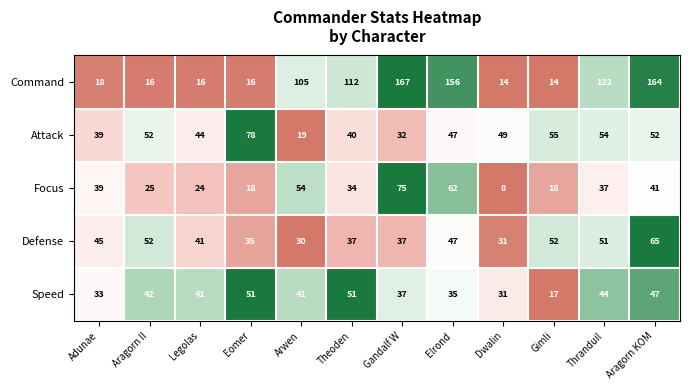

Which series has the largest range (max minus min)?

Command